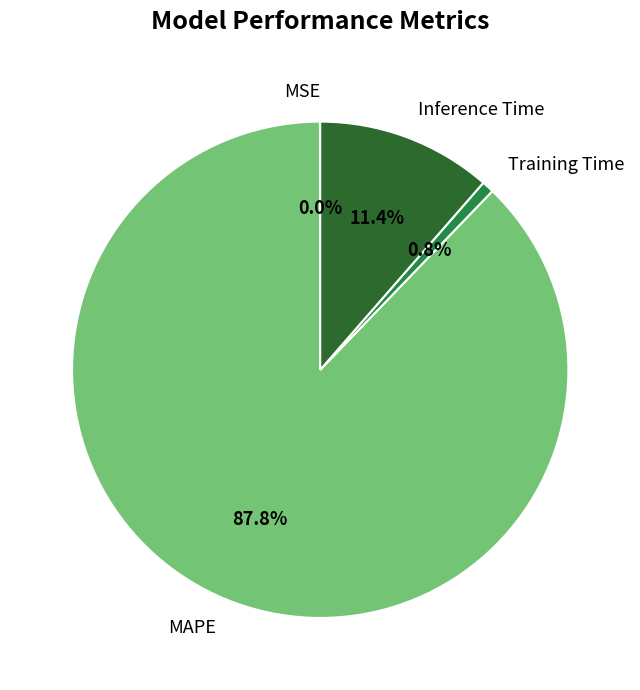

Combined, what portion of the pie is Training Time and Inference Time?

12.2%